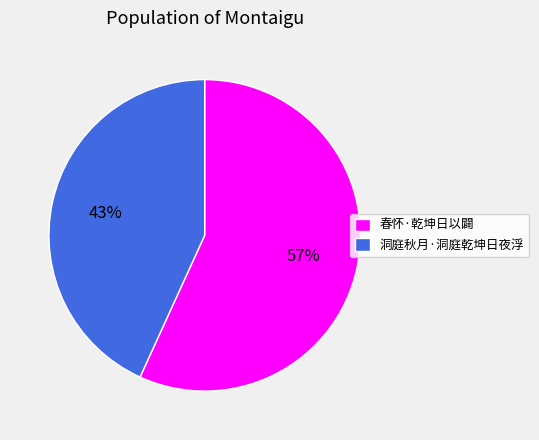

What is the smallest slice in the pie chart?

洞庭秋月·洞庭乾坤日夜浮